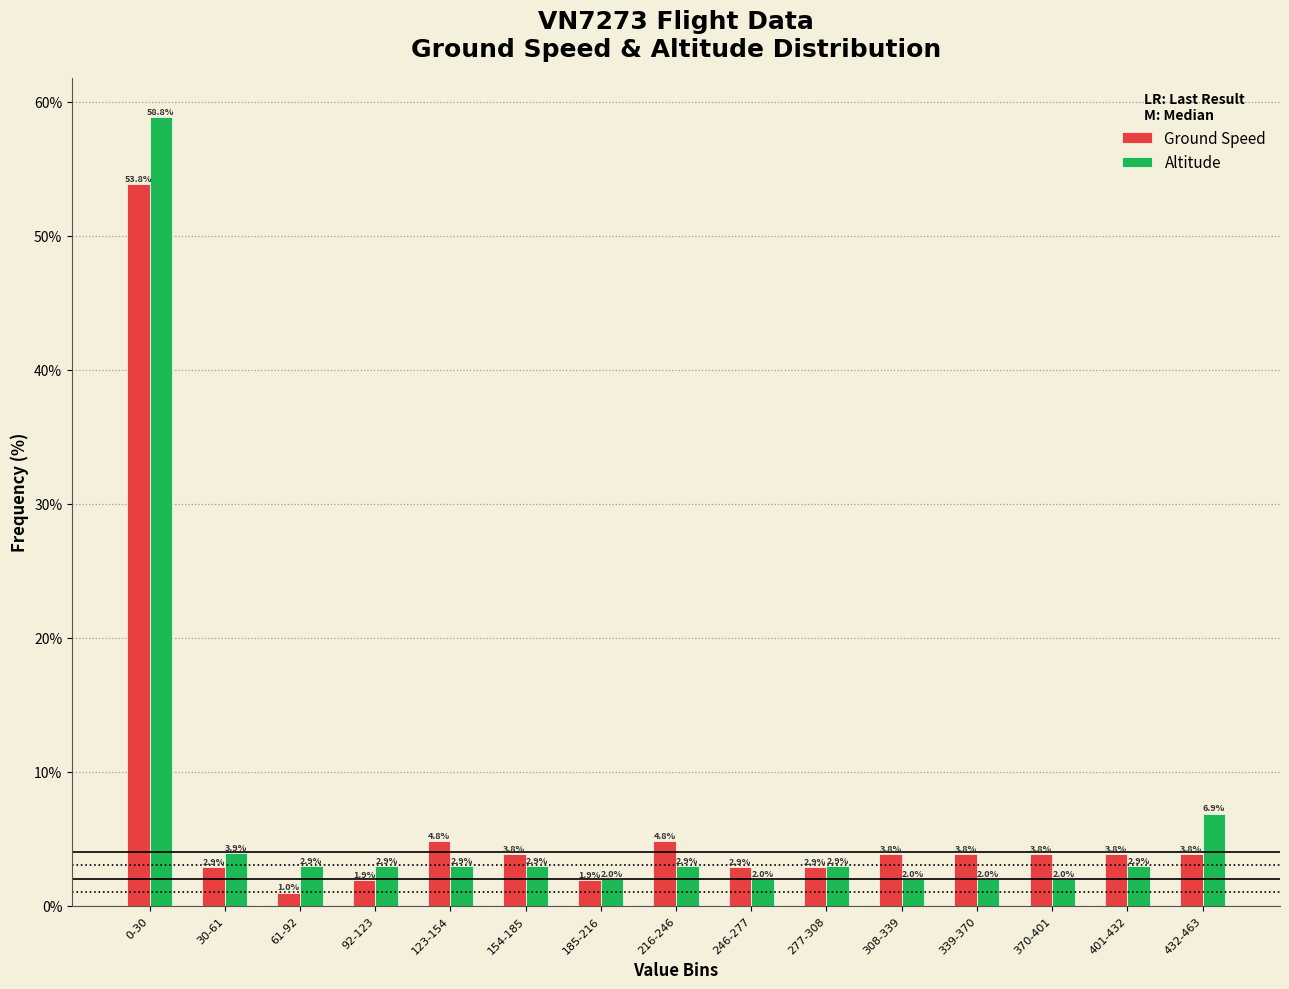

Reading left to right, what are all the values shown in this chart?

Ground Speed: 0-30=53.8	30-61=2.9	61-92=1.0	92-123=1.9	123-154=4.8	154-185=3.8	185-216=1.9	216-246=4.8	246-277=2.9	277-308=2.9	308-339=3.8	339-370=3.8	370-401=3.8	401-432=3.8	432-463=3.8
Altitude: 0-30=58.8	30-61=3.9	61-92=2.9	92-123=2.9	123-154=2.9	154-185=2.9	185-216=2.0	216-246=2.9	246-277=2.0	277-308=2.9	308-339=2.0	339-370=2.0	370-401=2.0	401-432=2.9	432-463=6.9